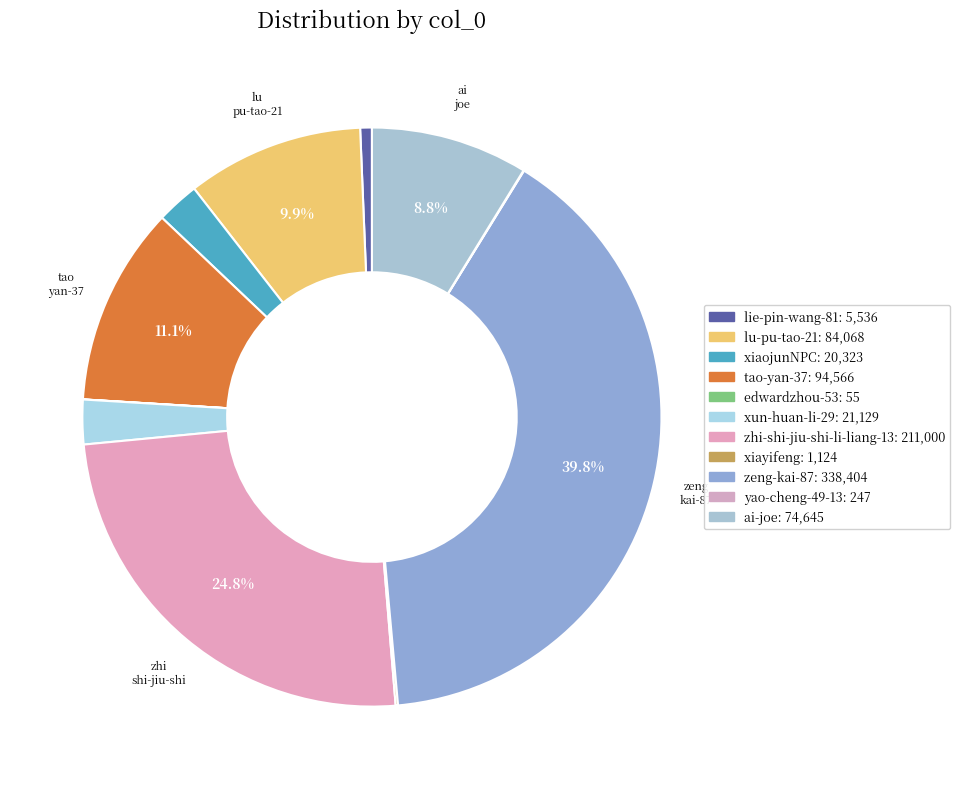

To the nearest percent, what percentage of the pie is xiaojunNPC?

2%